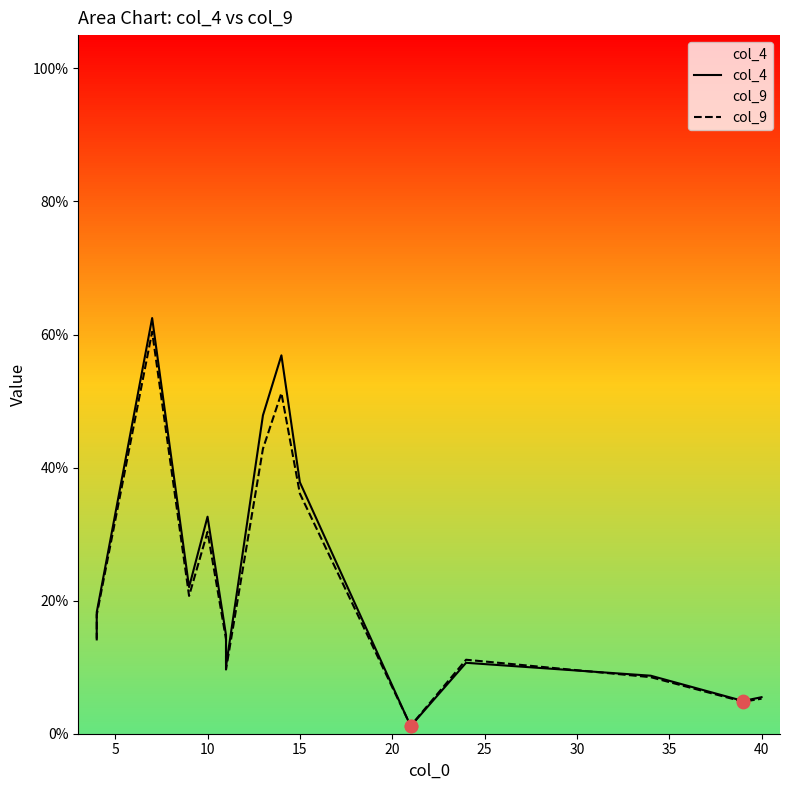

Which series has the largest total across all categories?

col_4